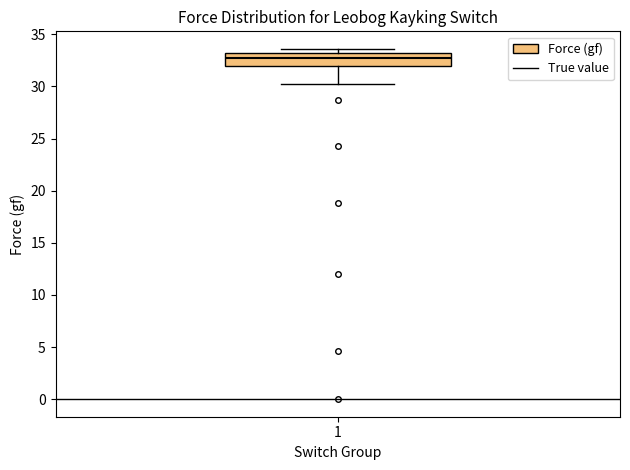

Where does the median line of the box at x = 1 sit on the y-axis? The values are not printed on the chart, so give them approximately, as read against the axis.

32.5